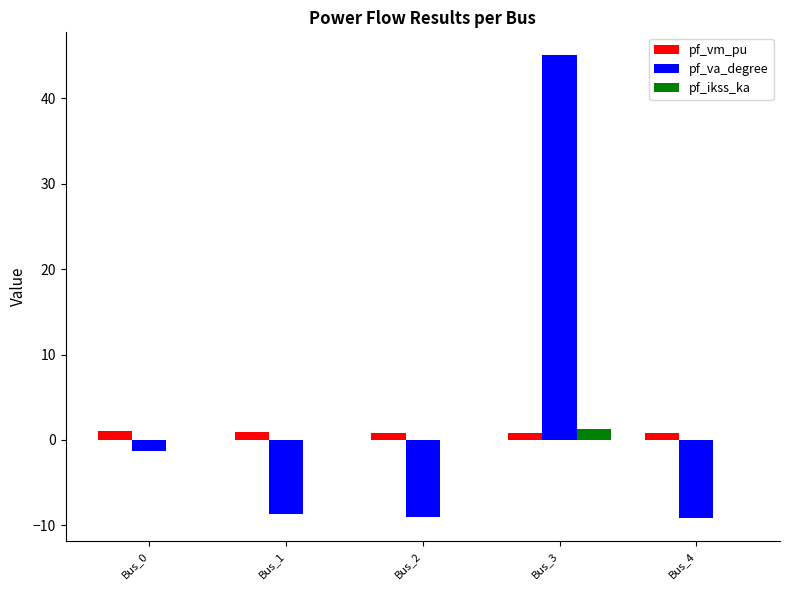

What is the maximum value shown in the chart?

45.0